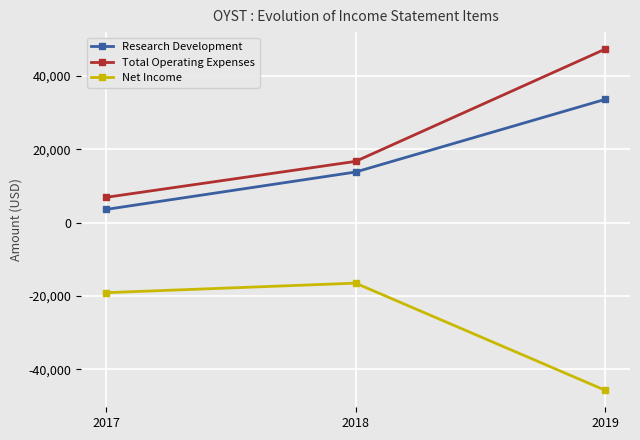

What is the sum of all Total Operating Expenses values?

70900